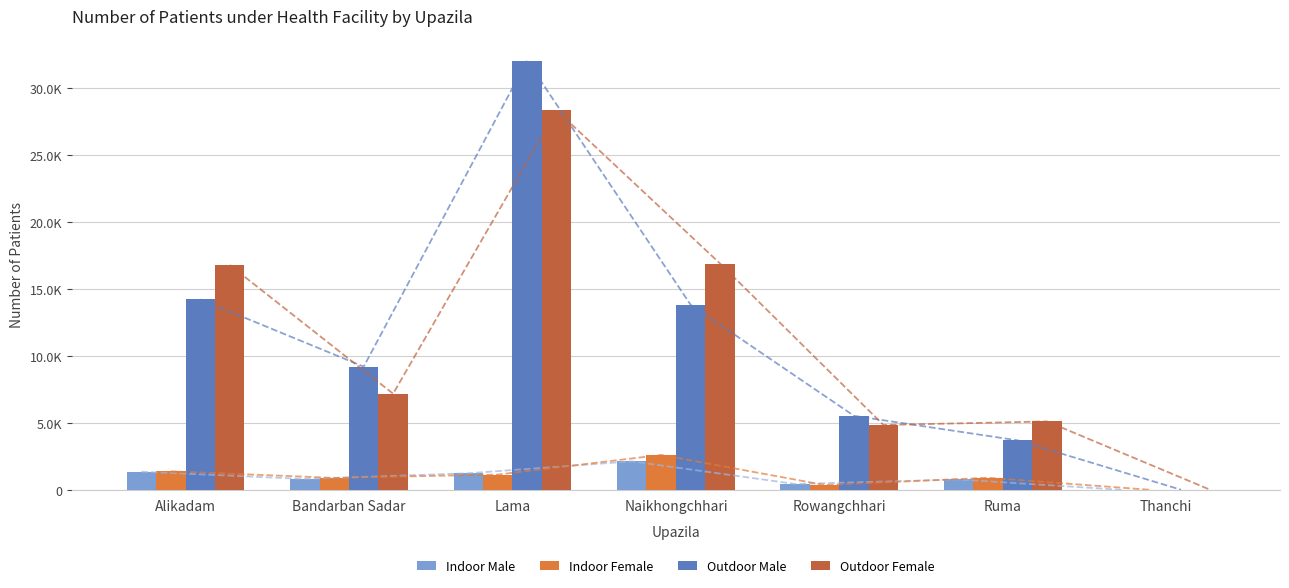

Is the value of Indoor Male at Ruma greater than the value of Outdoor Male at Rowangchhari?

No